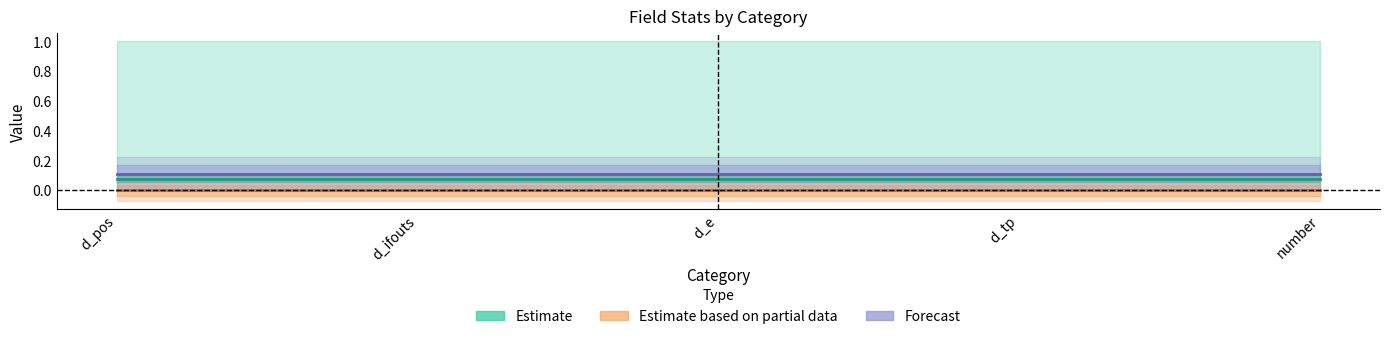

What is the value of the Estimate point at the 5th from the left?

0.1